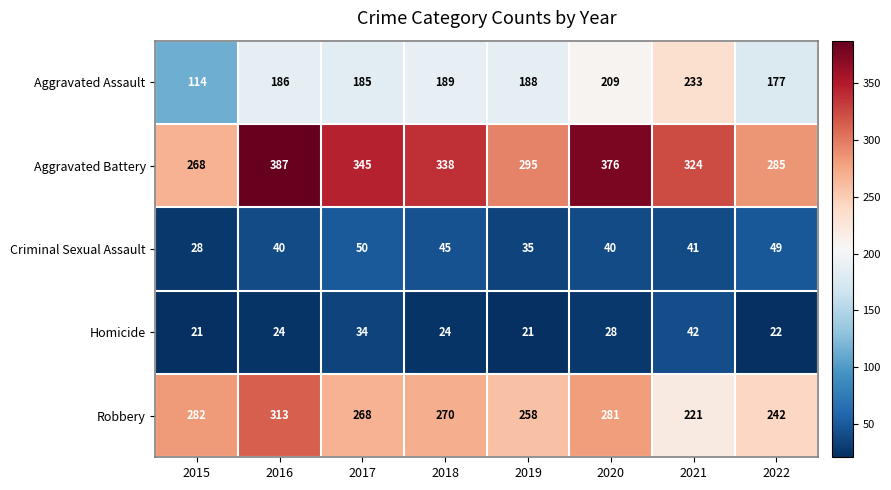

What is the difference between the second highest and second lowest values in the Homicide series?

13